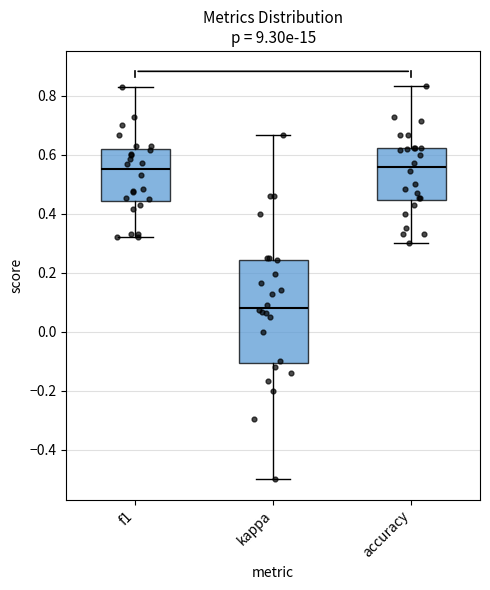

Where is the upper edge of the box for accuracy on the y-axis? The values are not printed on the chart, so give them approximately, as read against the axis.

0.62